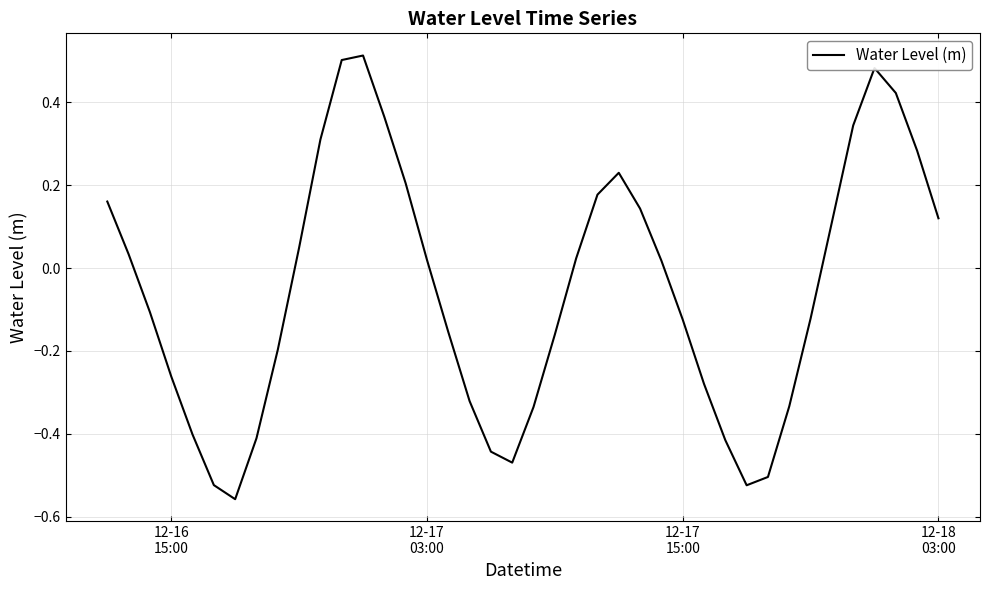

What is the average value?

-0.1